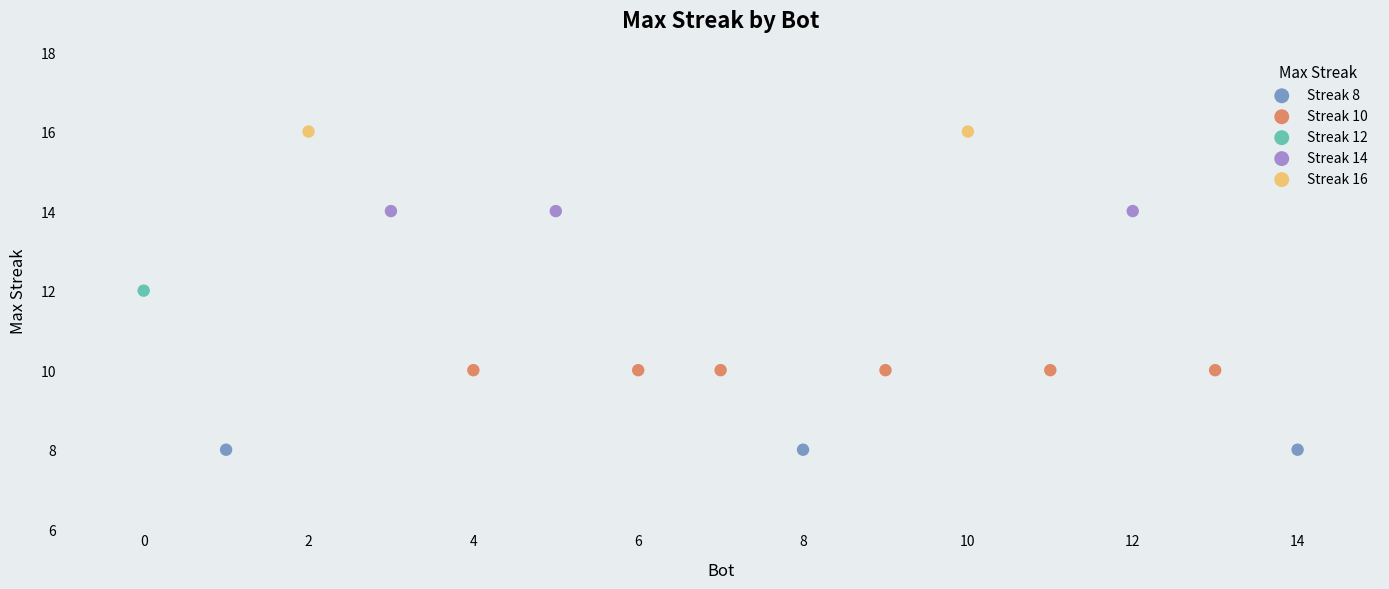

What are all the series names shown in the legend?

Streak 8, Streak 10, Streak 12, Streak 14, Streak 16